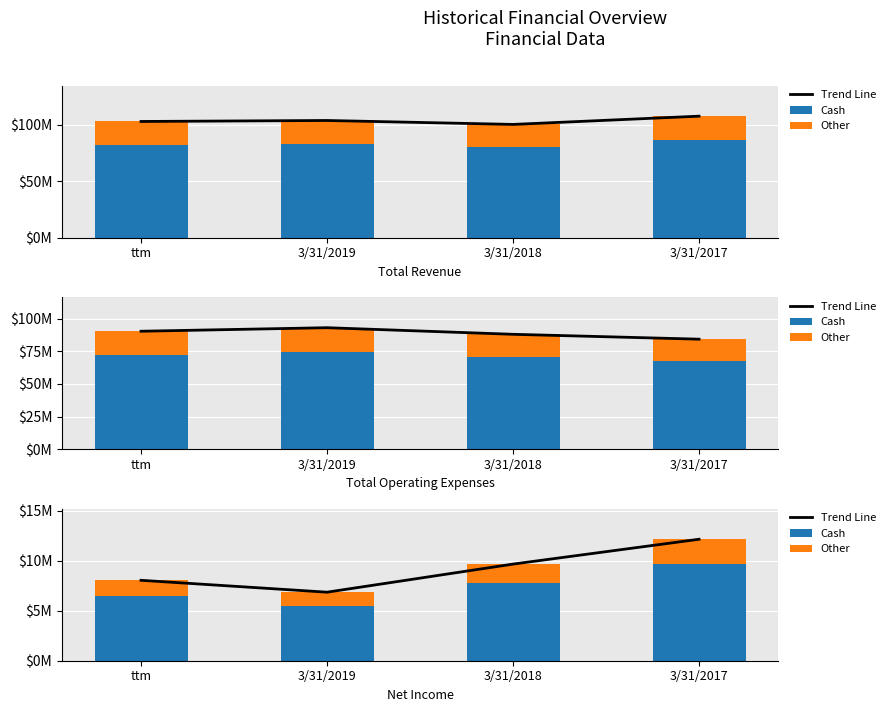

How many values in the Other series are below 1934600?

2